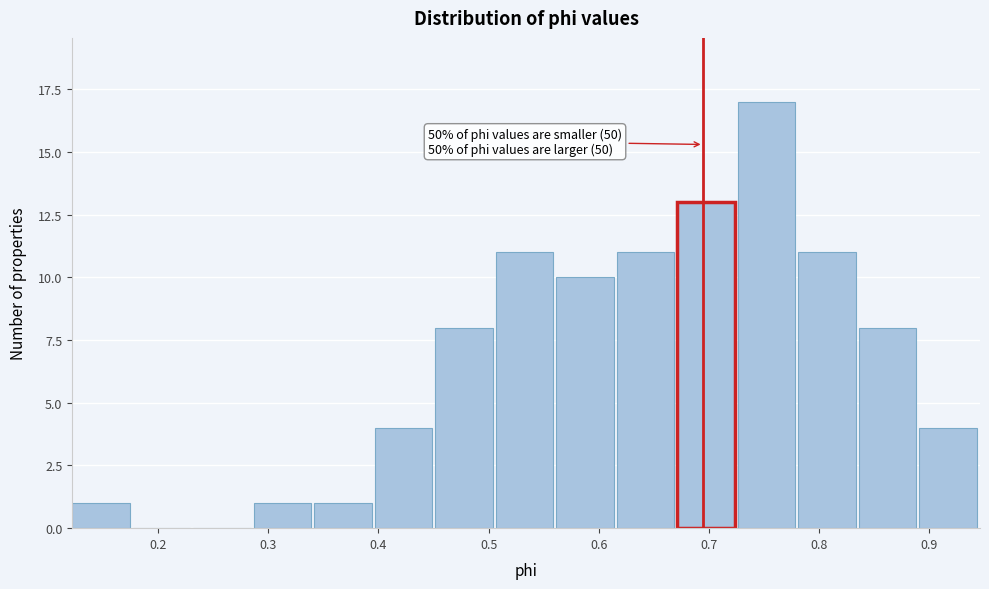

Over which range of the x-axis is the bar tallest?

0.73 to 0.78